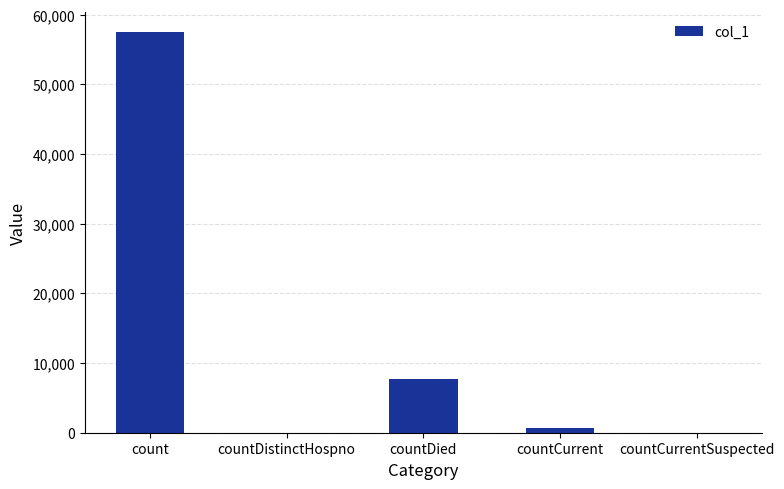

How many distinct data groups are displayed?

1